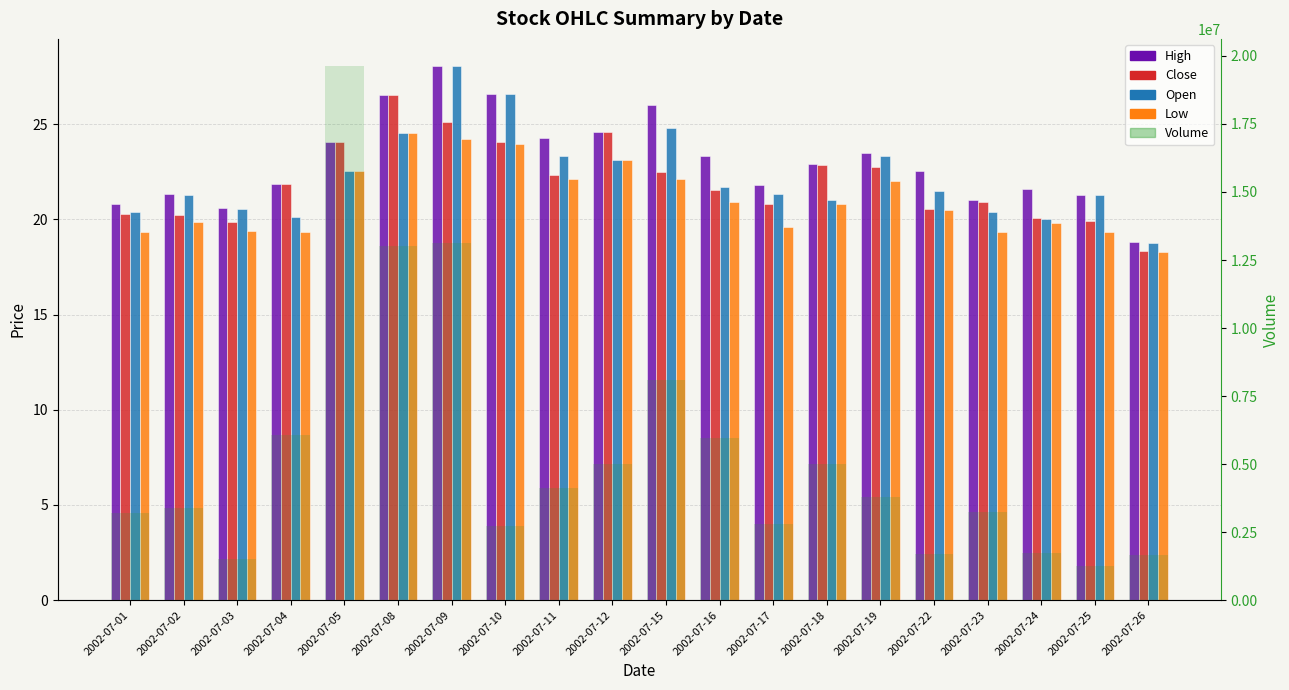

What is the approximate value of High at 2002-07-18?

22.9